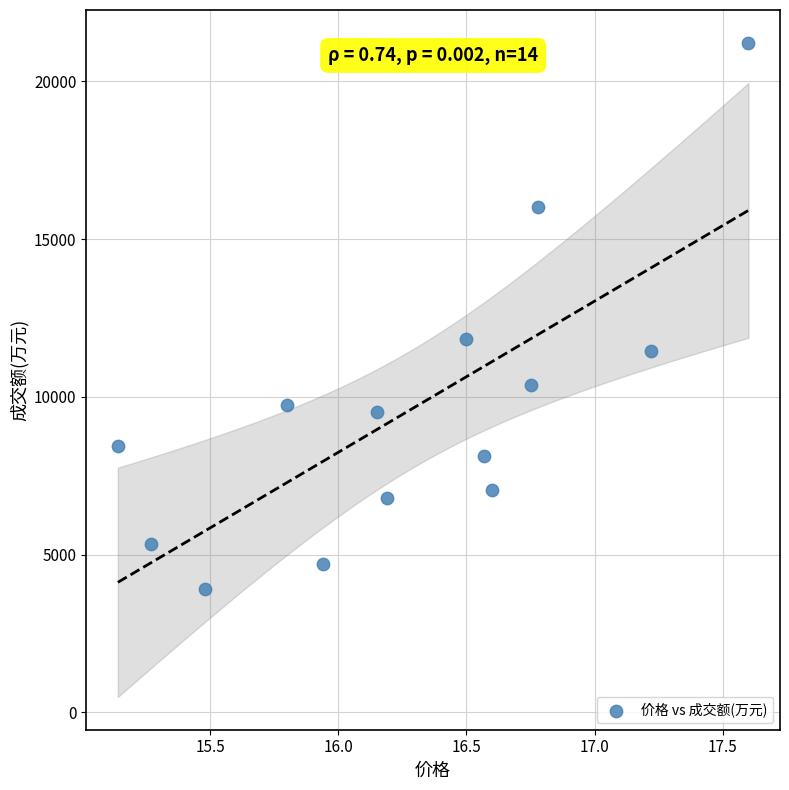

What Y value in the scatter plot is closest to 12564?

11839